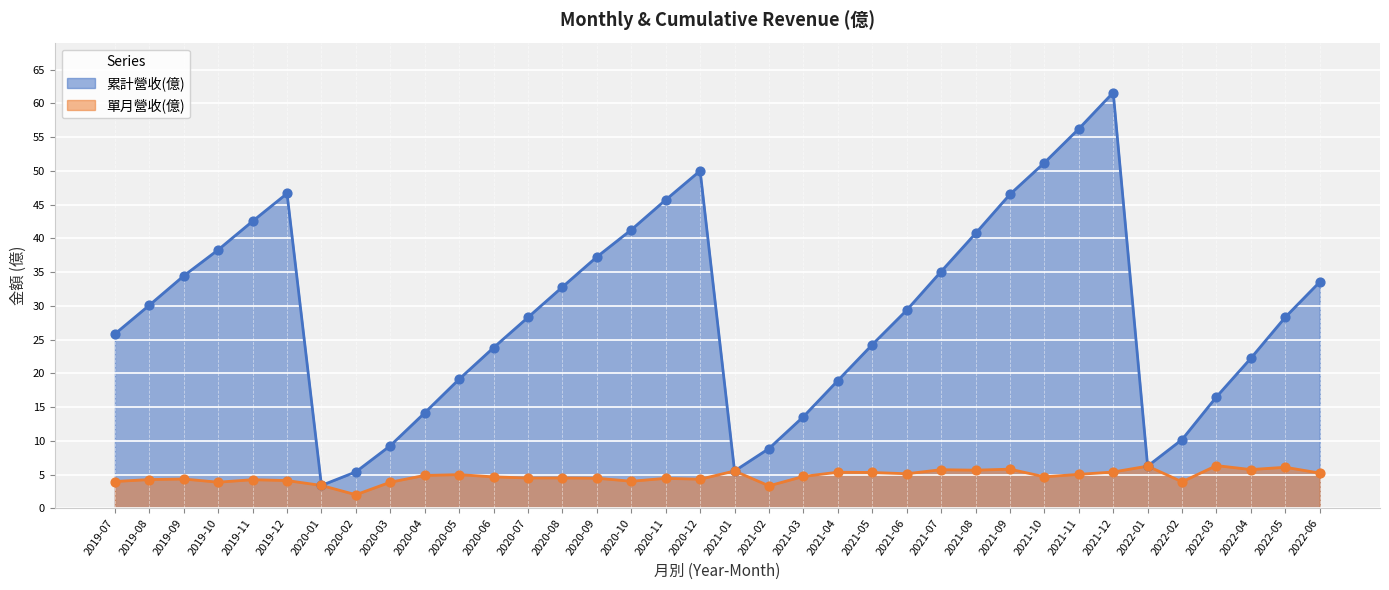

Which series reaches the minimum Y coordinate?

單月營收(億)